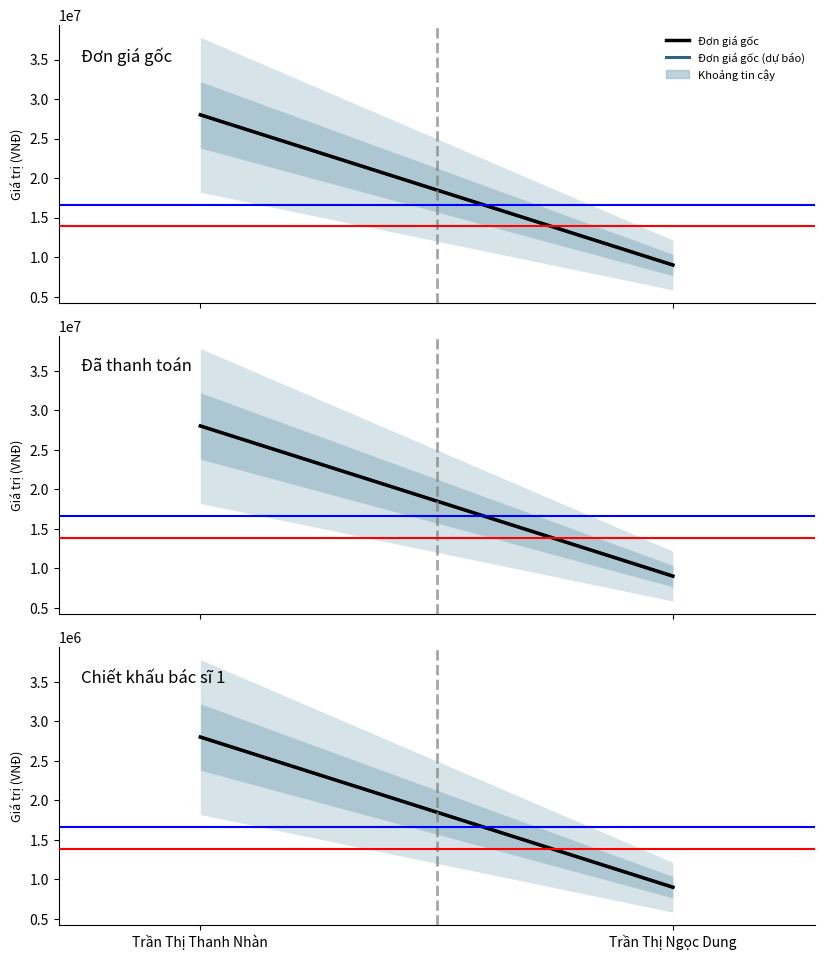

Which category has the highest value across all series?

Trần Thị Thanh Nhàn